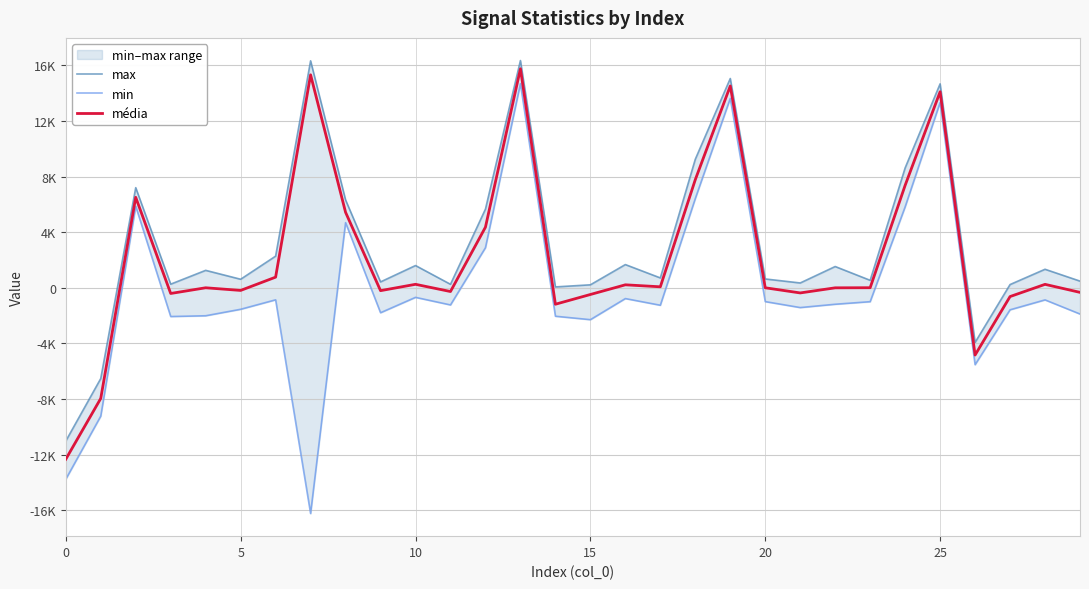

True or false: min has a value of -1228.0 at 11.

True